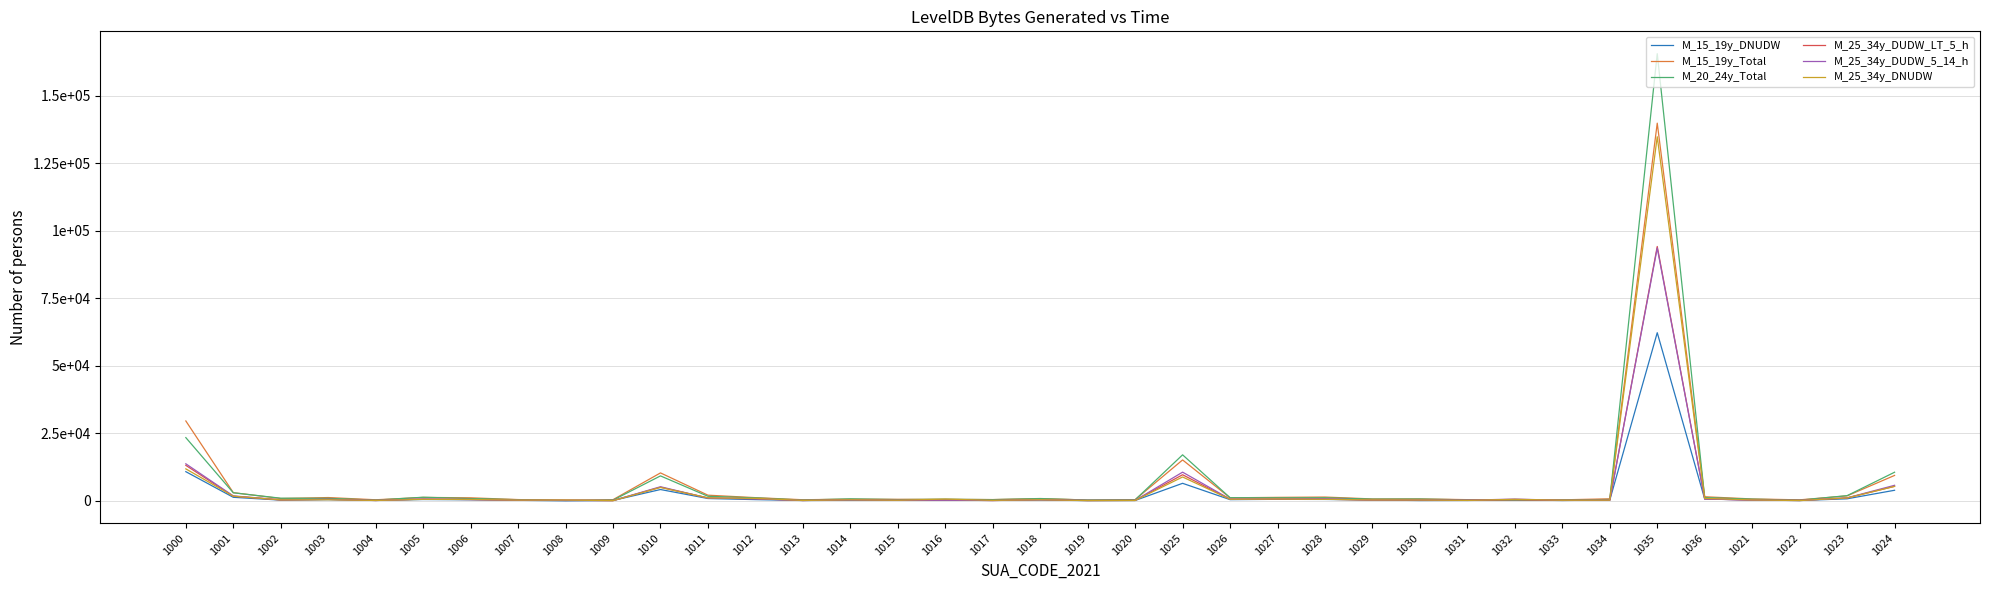

The value of M_25_34y_DUDW_5_14_h at 1020 is 220. True or false?

True